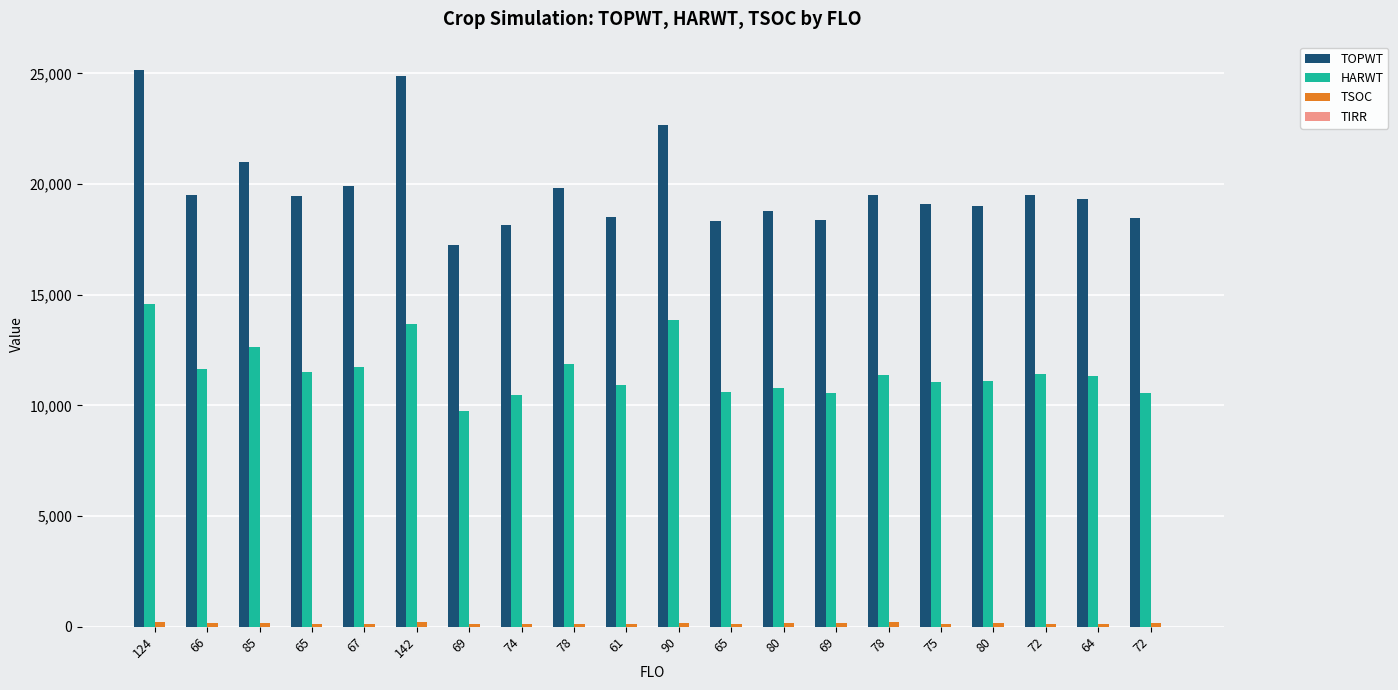

Are the bars horizontal?

No